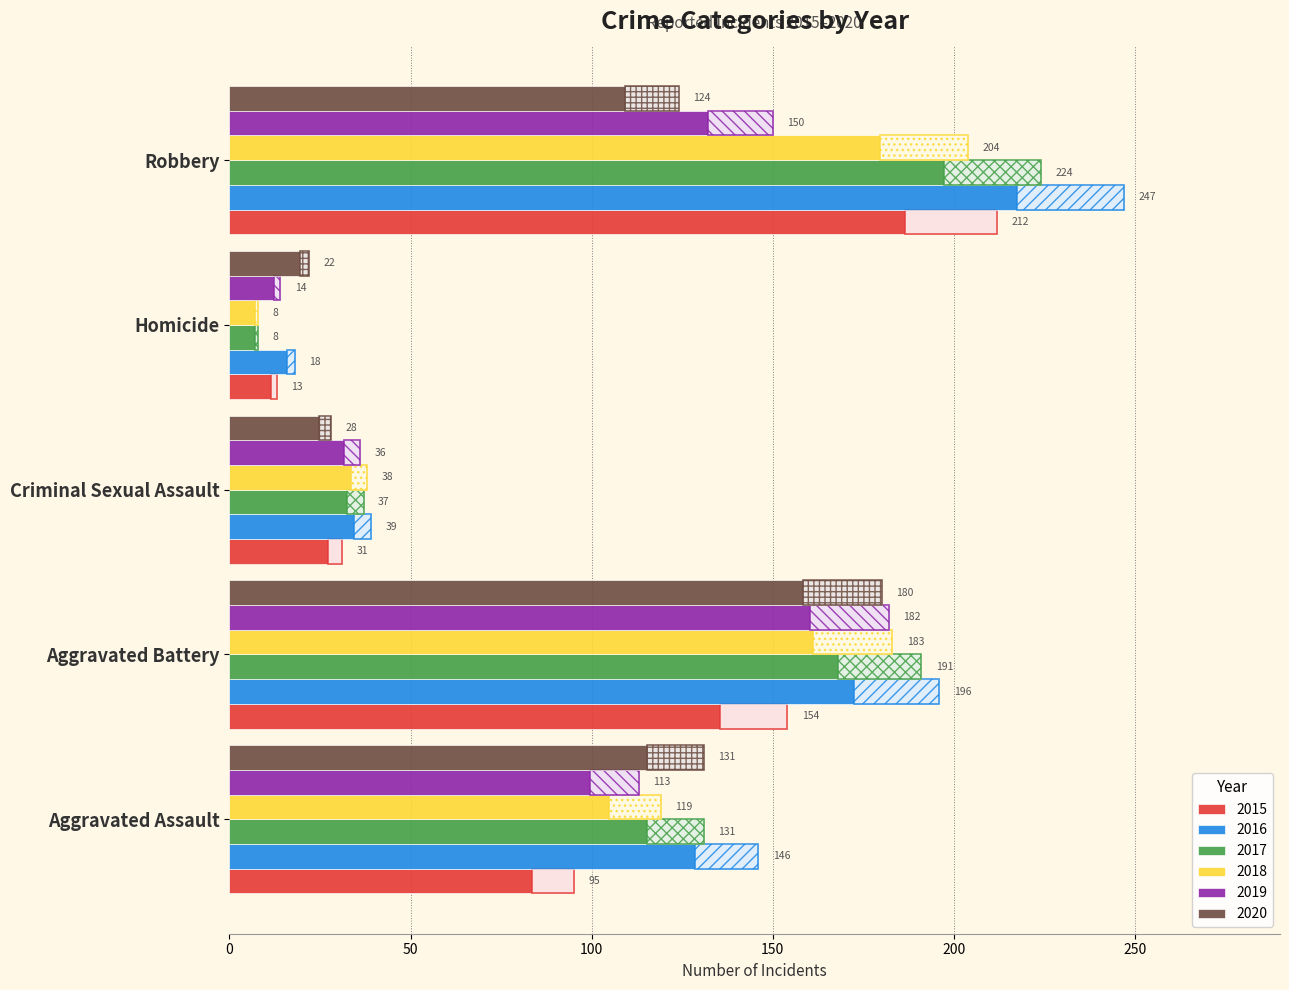

Reading left to right, extract all data points from this chart.

2015: 95	154	31	13	212
2016: 146	196	39	18	247
2017: 131	191	37	8	224
2018: 119	183	38	8	204
2019: 113	182	36	14	150
2020: 131	180	28	22	124